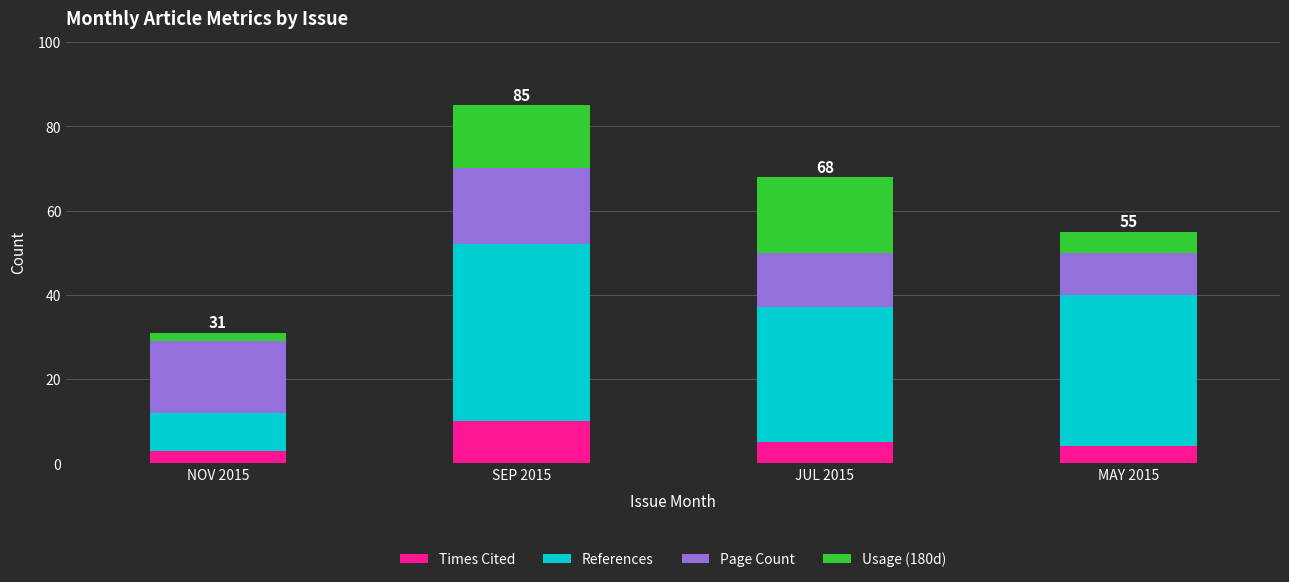

Which category has the highest value in the Times Cited series?

SEP 2015